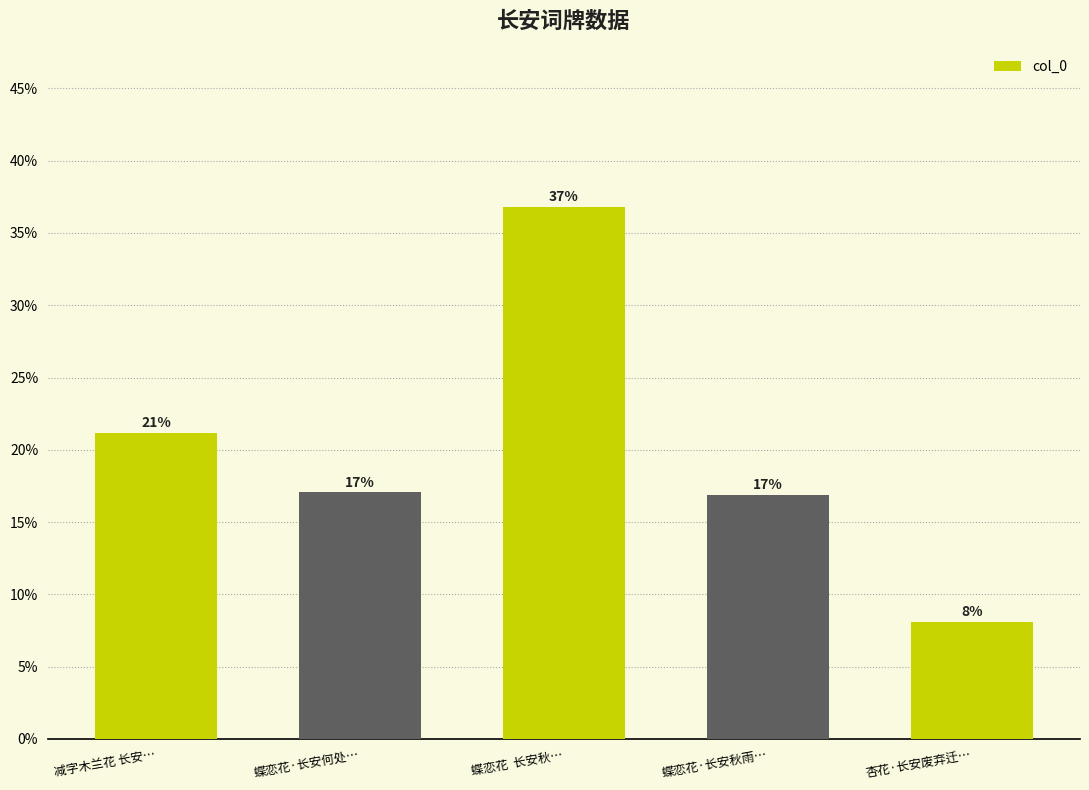

The chart shows a value of 0.0 at 杏花·长安废弃迁…. True or false?

False